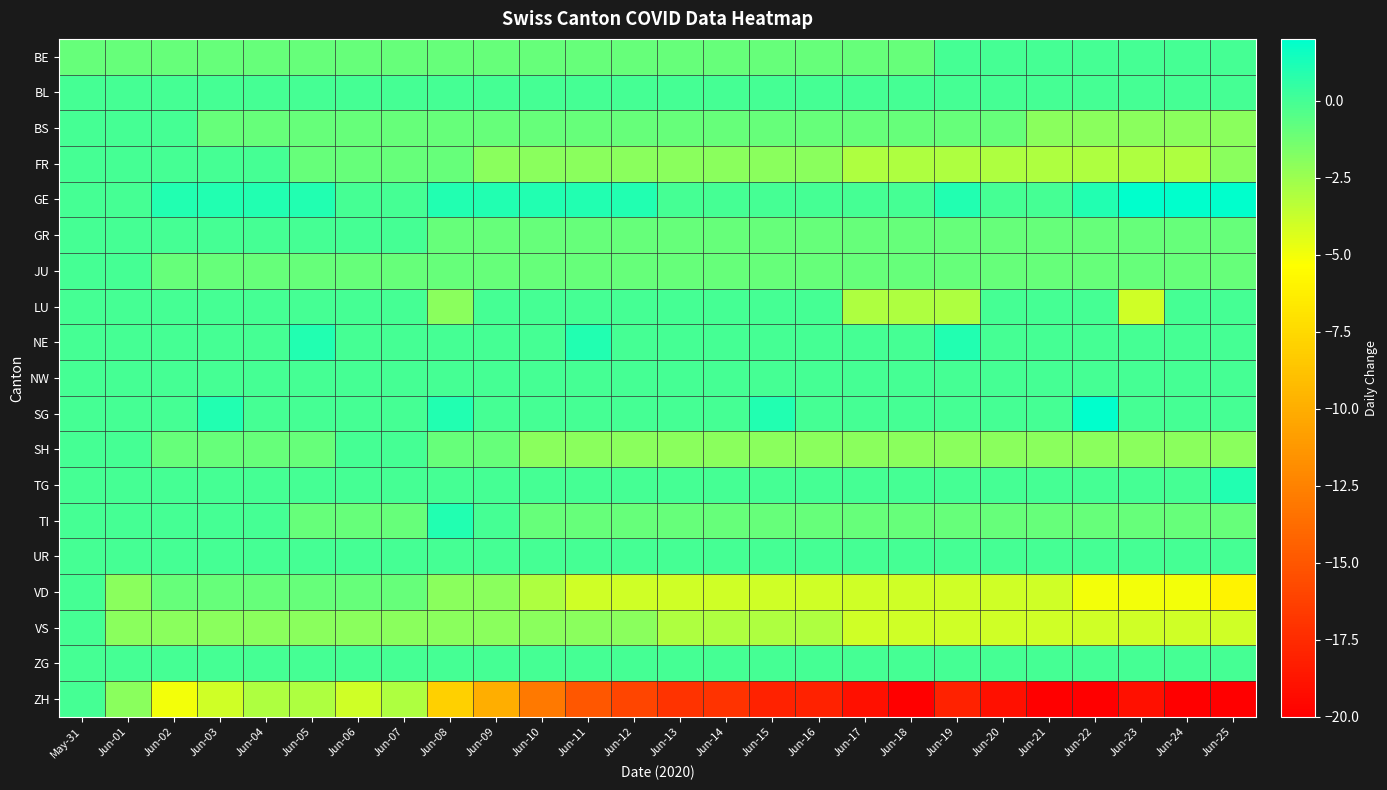

At which category is the sum across all series the highest?

May-31